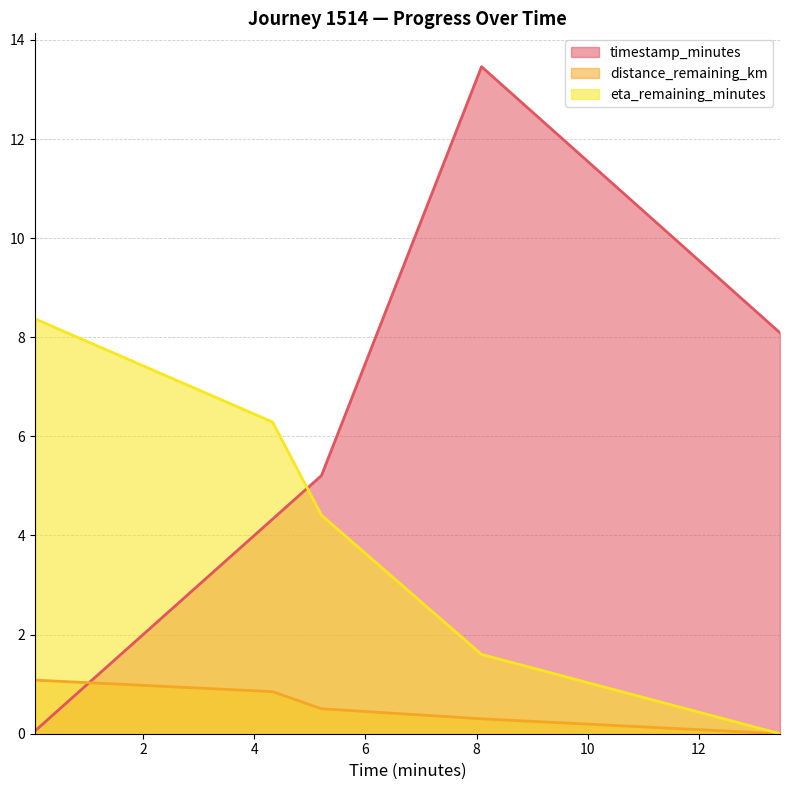

List the labels in order of eta_remaining_minutes value, smallest first.

13.46, 8.09, 5.21, 4.33, 0.06